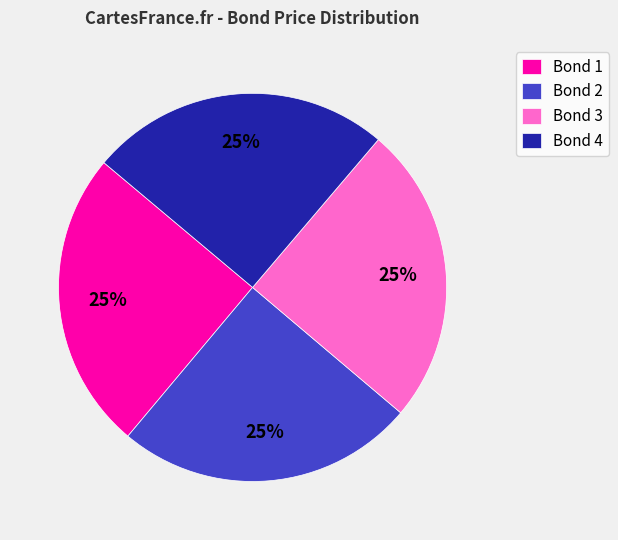

Approximately how many times larger is the value at Bond 1 compared to Bond 3?

1.0